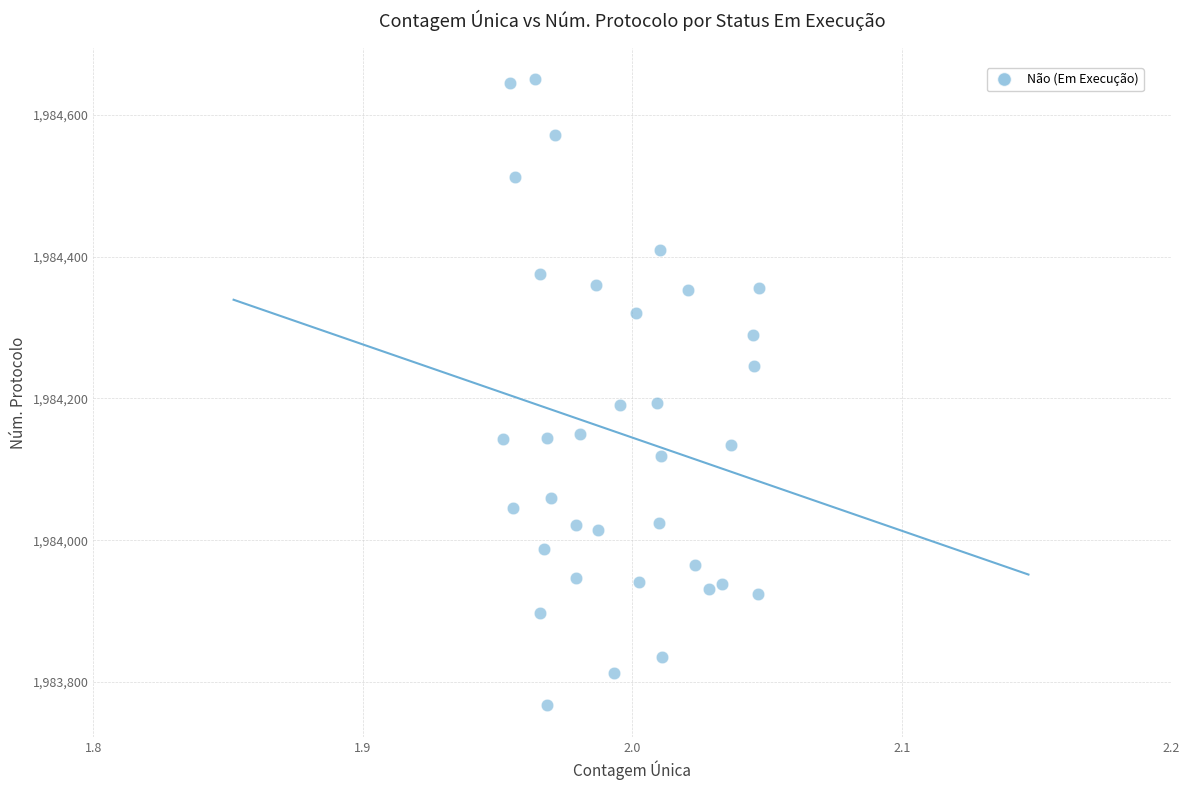

What is the range of Y values (max minus min)?

883